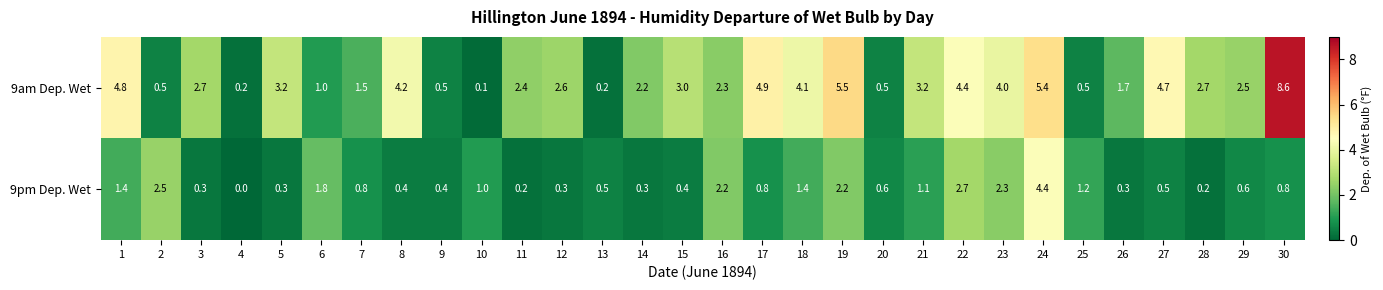

Rank the series by their average value, from highest to lowest.

9am Dep. Wet, 9pm Dep. Wet